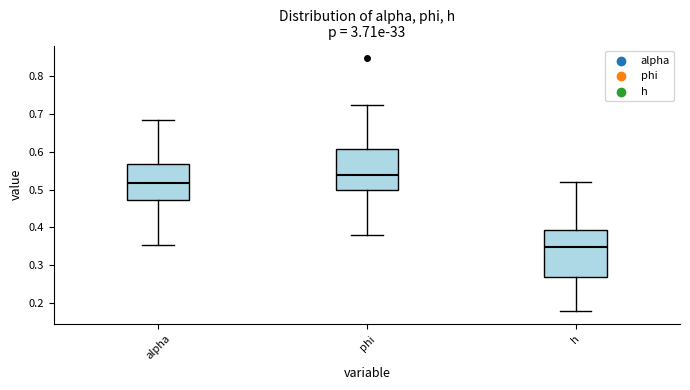

Reading left to right, read every box against the y-axis: the position of its median line, the range the box covers, and the ends of its whiskers. The values are not printed on the chart, so give them approximately, as read against the axis.

alpha: median 0.52, box 0.47 to 0.57, whiskers 0.35 to 0.68
phi: median 0.54, box 0.50 to 0.61, whiskers 0.38 to 0.72
h: median 0.35, box 0.27 to 0.39, whiskers 0.18 to 0.52